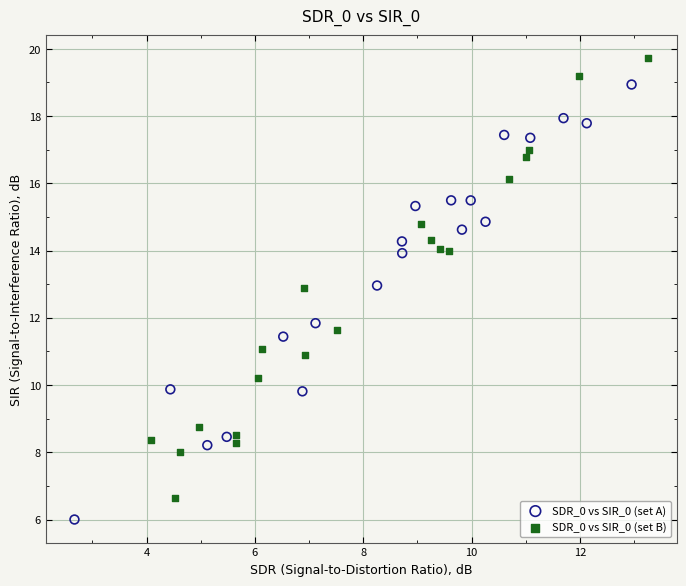

Which series contains the highest Y value?

SDR_0 vs SIR_0 (set B)